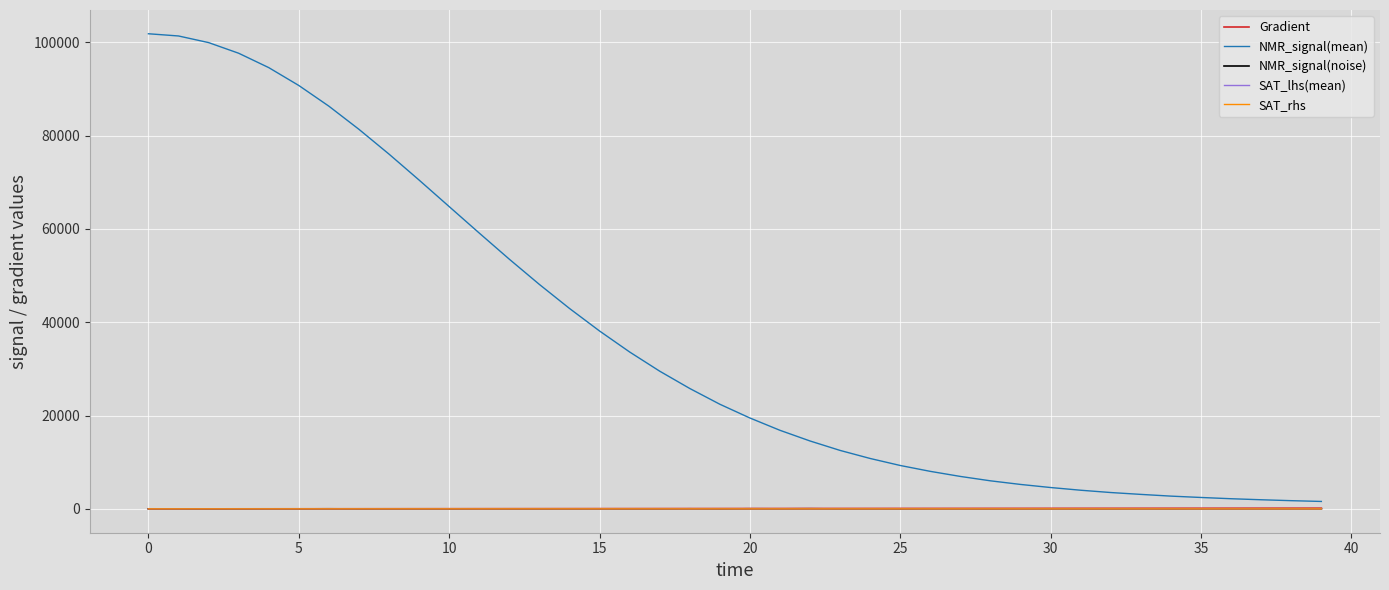

True or false: NMR_signal(noise) has more than 1 interior local peaks.

True